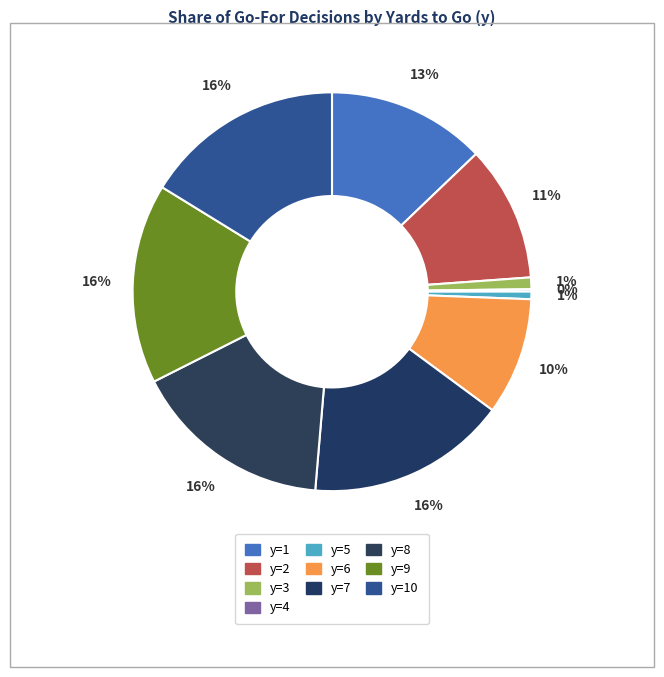

How many slices are in this pie chart?

10